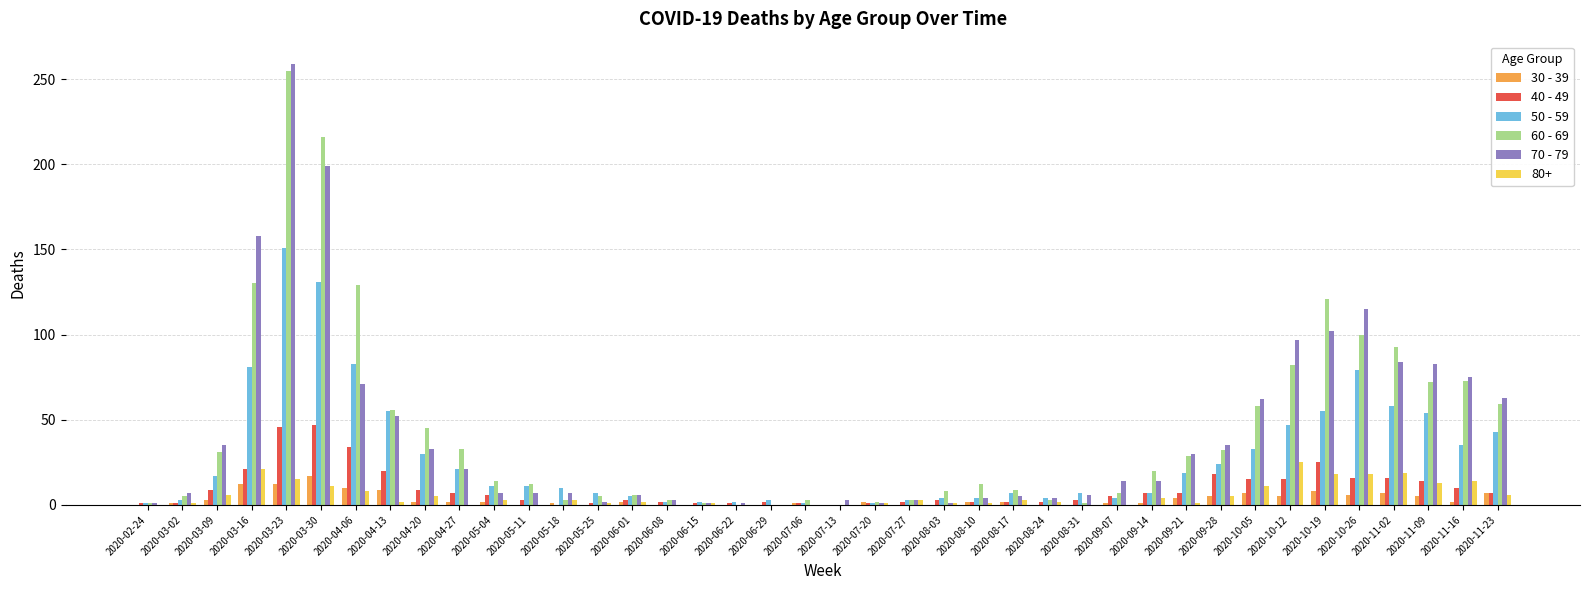

True or false: 50 - 59 has a value of 54 at 2020-11-09.

True